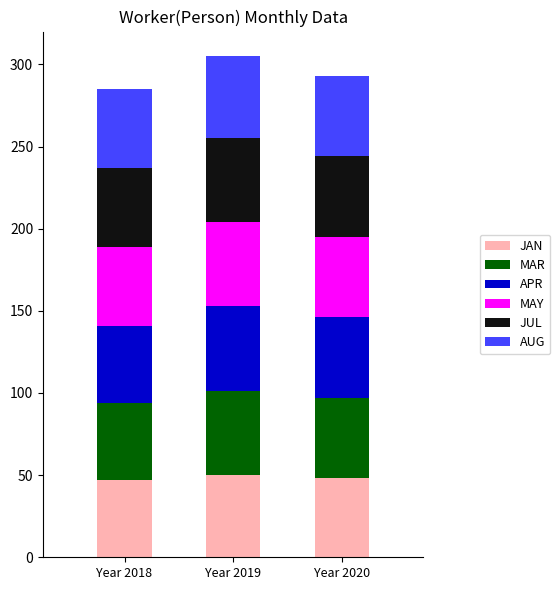

What is the lowest value of the JAN series?

47